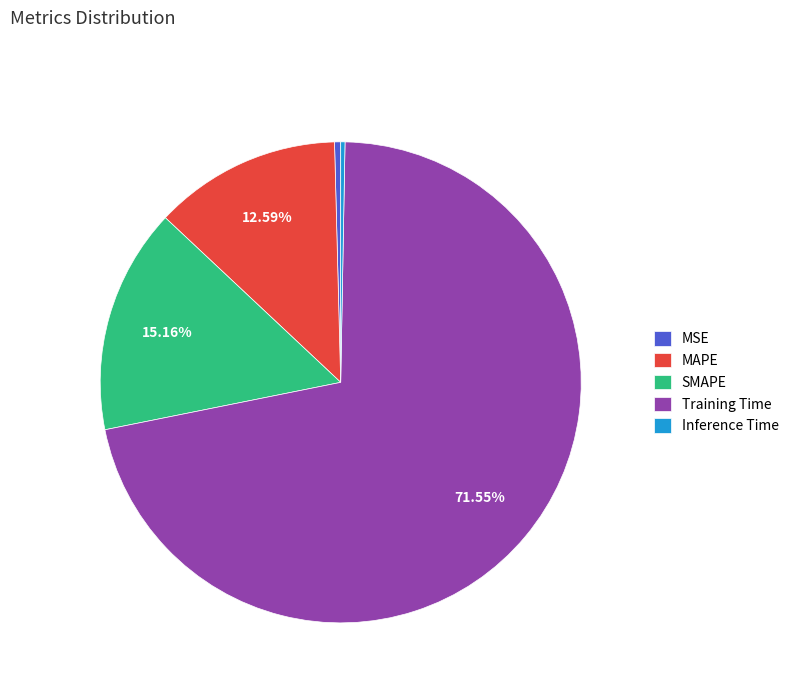

How many slices are in this pie chart?

5